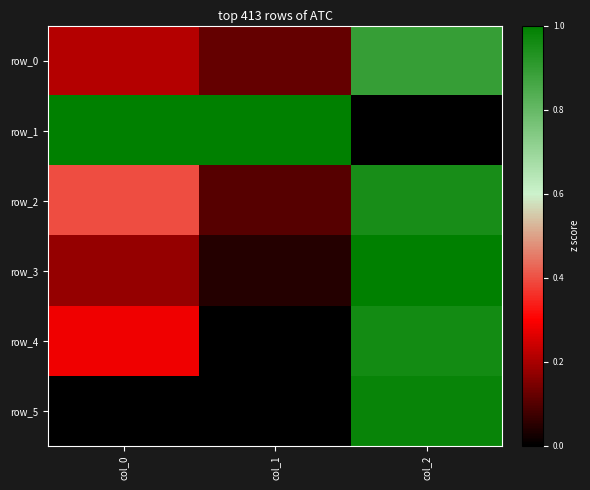

The row_0 series shows 0.3 at col_0. True or false?

False